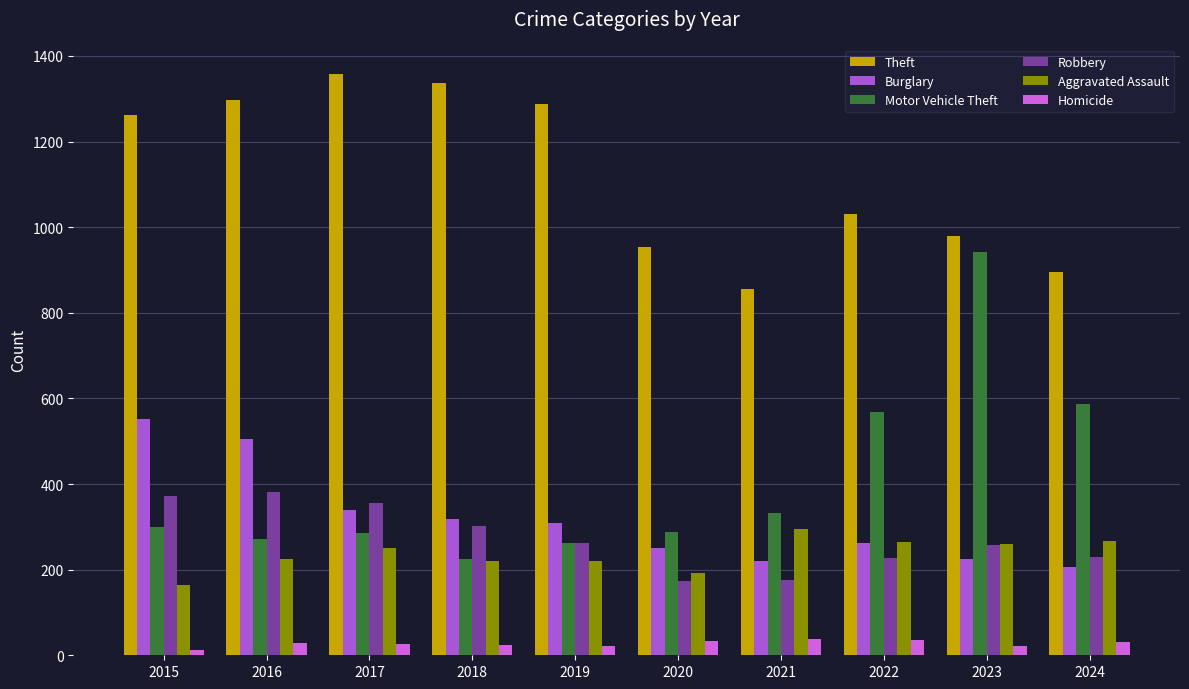

How many groups of bars are there?

10